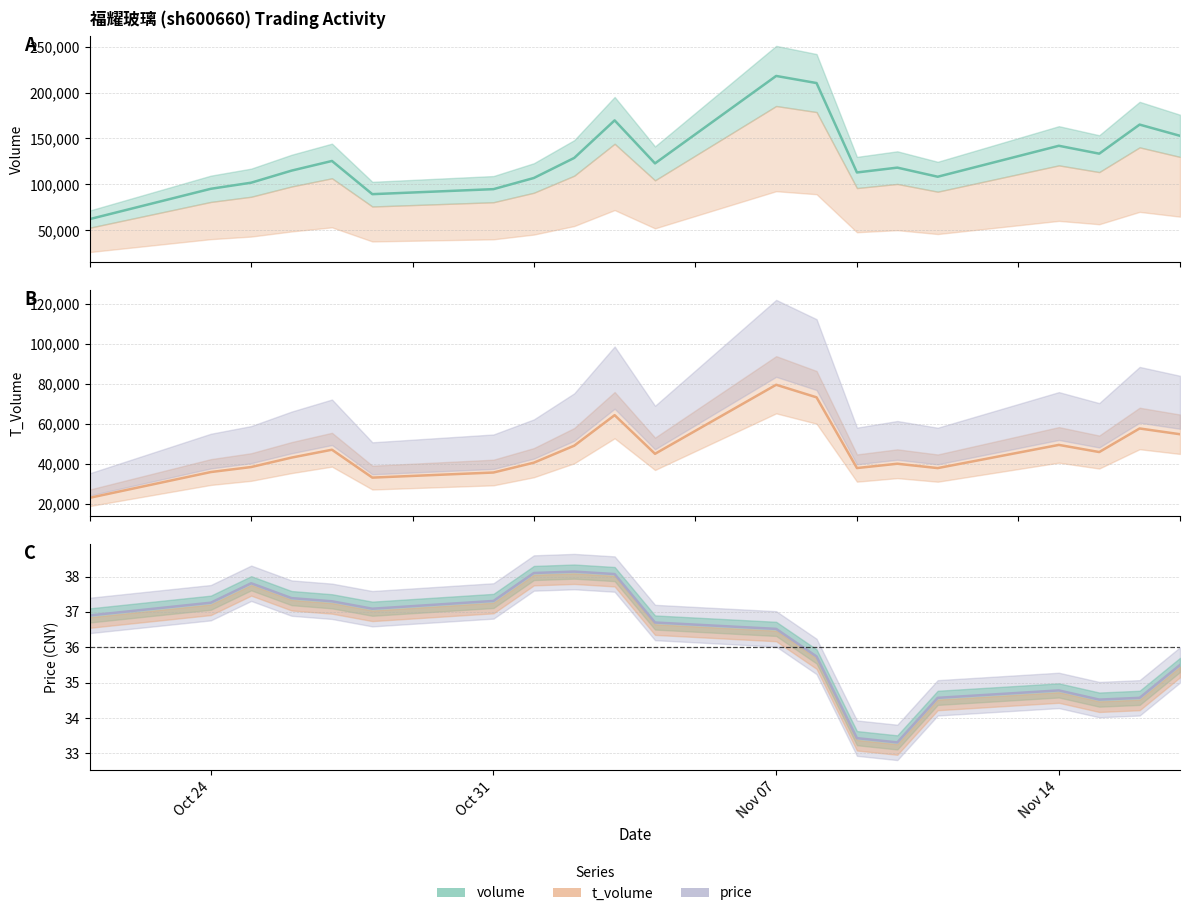

What is the value of the volume point at the 18th from the left?

133504